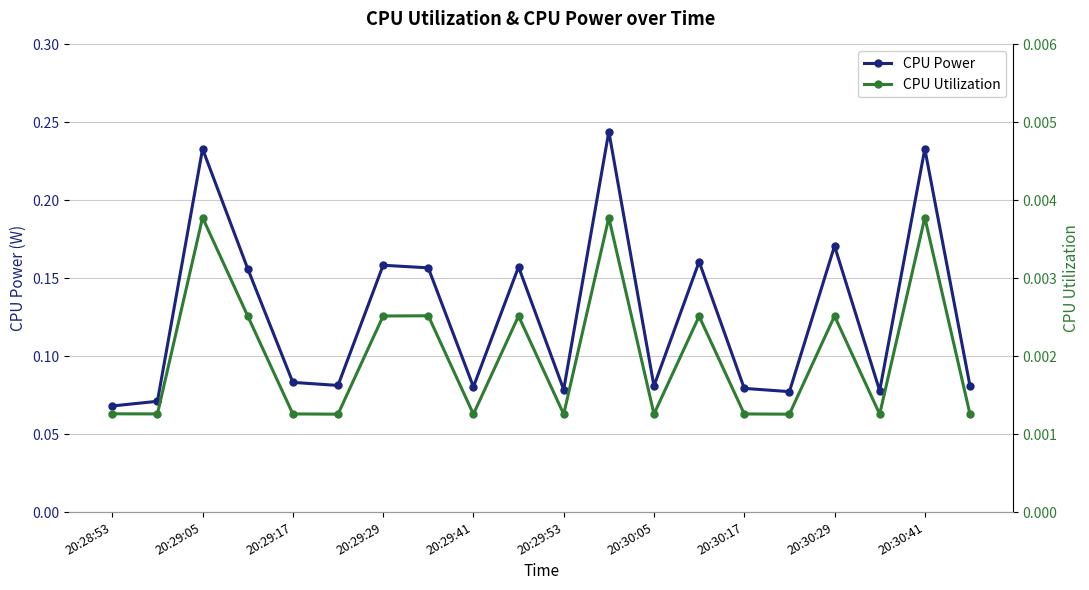

Count the CPU Power values in the range 0 to 1.

20